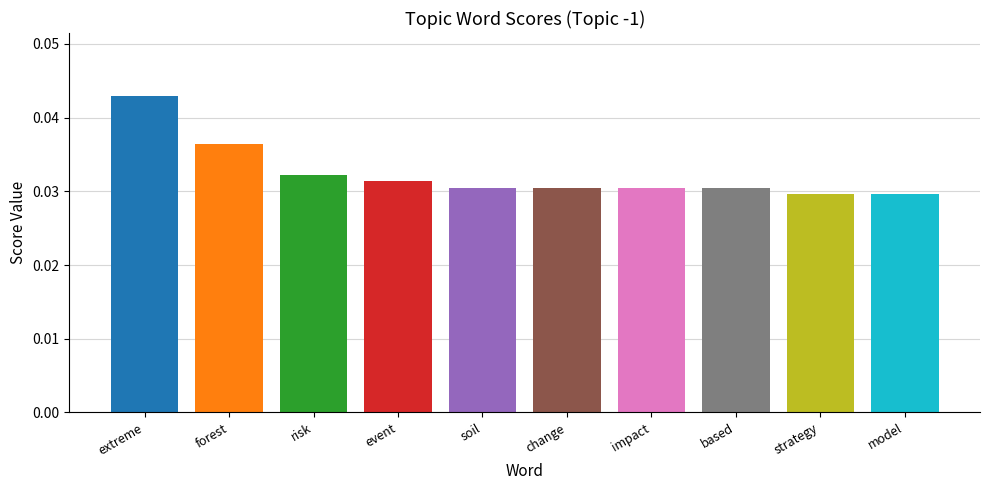

What position from the right is based?

3